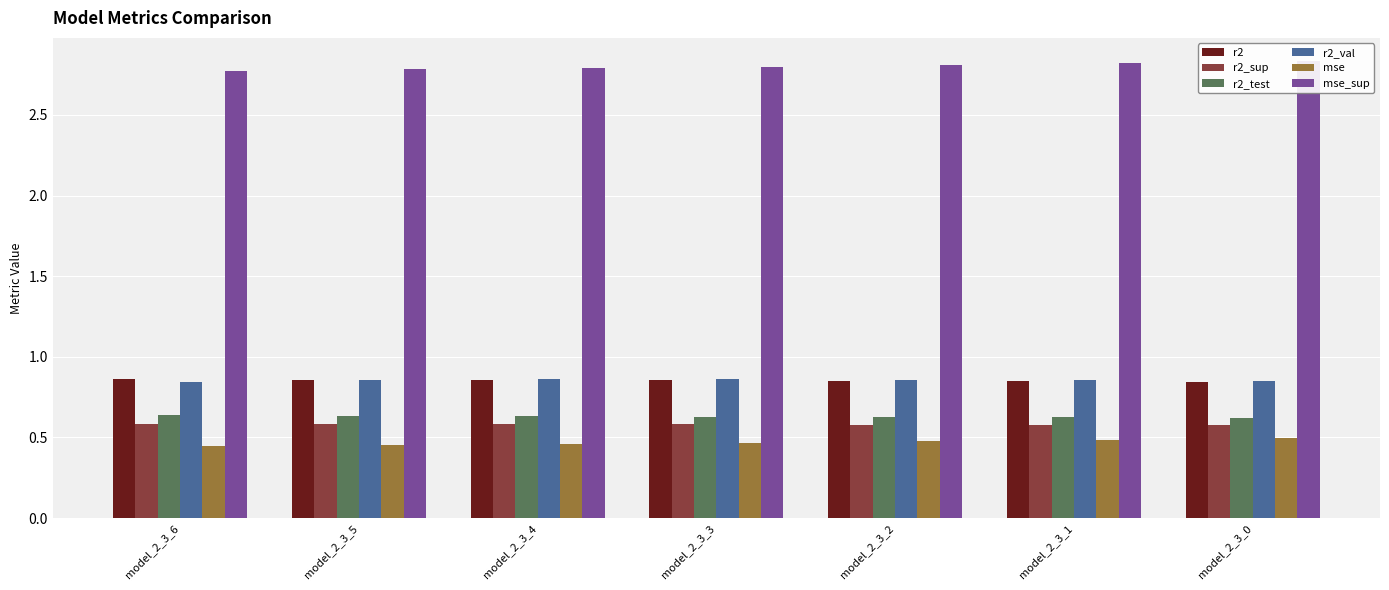

Are the bars grouped side by side (vs. stacked)?

Yes